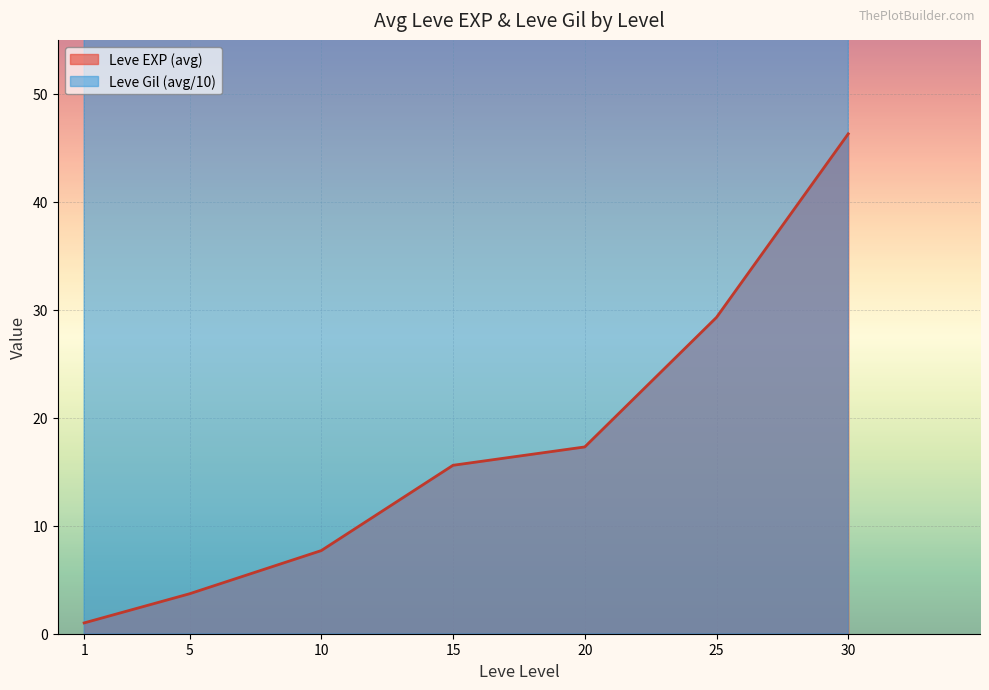

What is the difference between the highest and lowest values at 1?

329